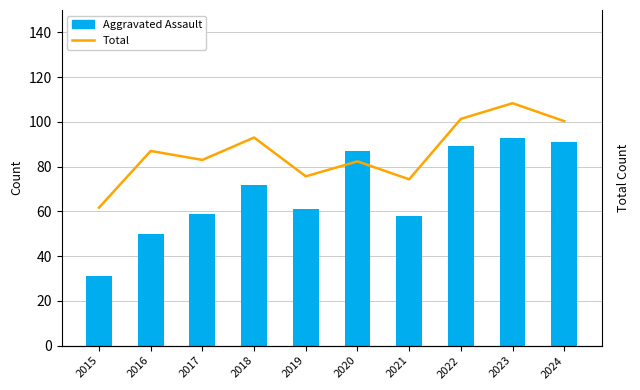

What is the sum of all Aggravated Assault values?

691